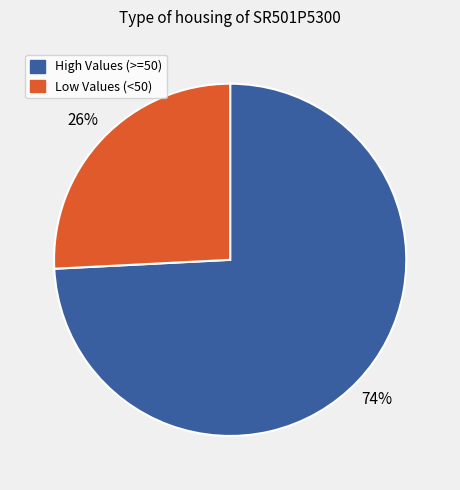

Count the number of slices in the pie.

2